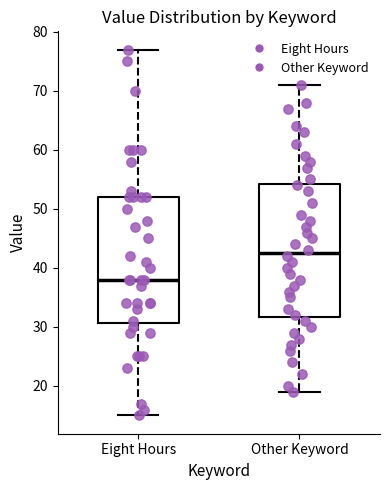

Which box's median line is the lowest?

Eight Hours